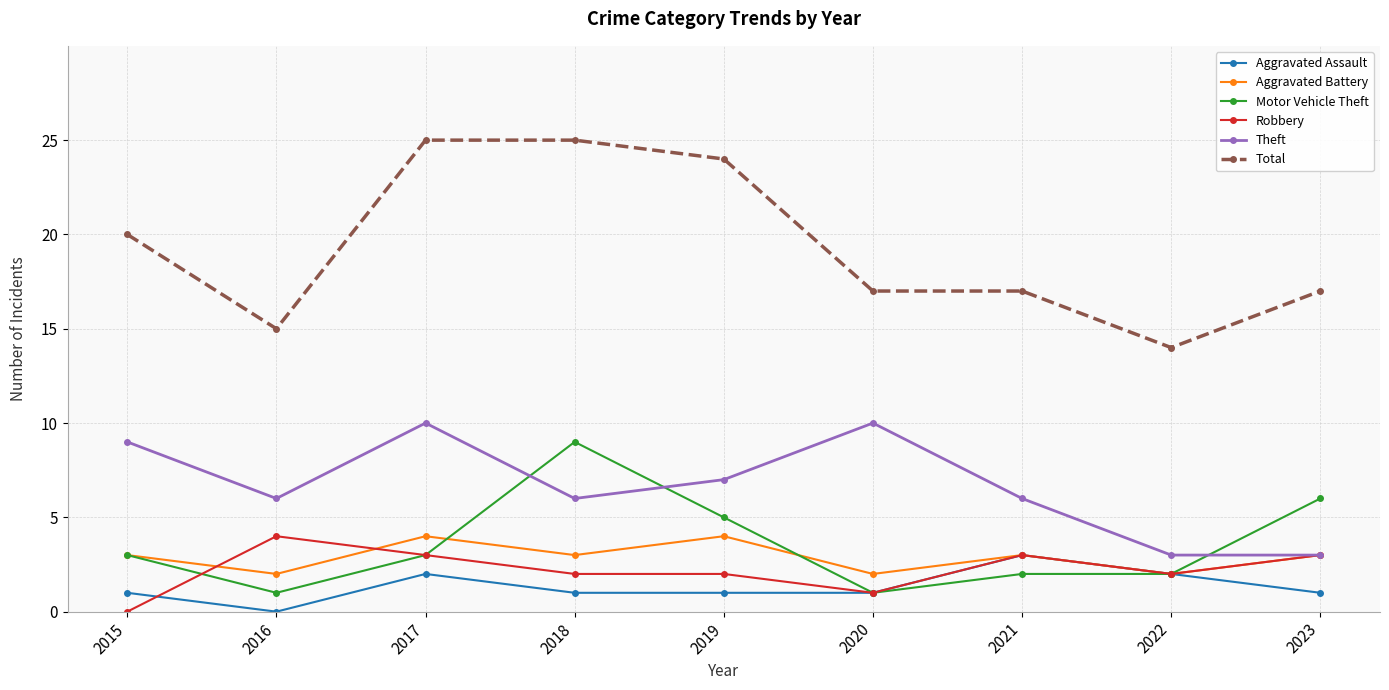

What are all the series names shown in the legend?

Aggravated Assault, Aggravated Battery, Motor Vehicle Theft, Robbery, Theft, Total